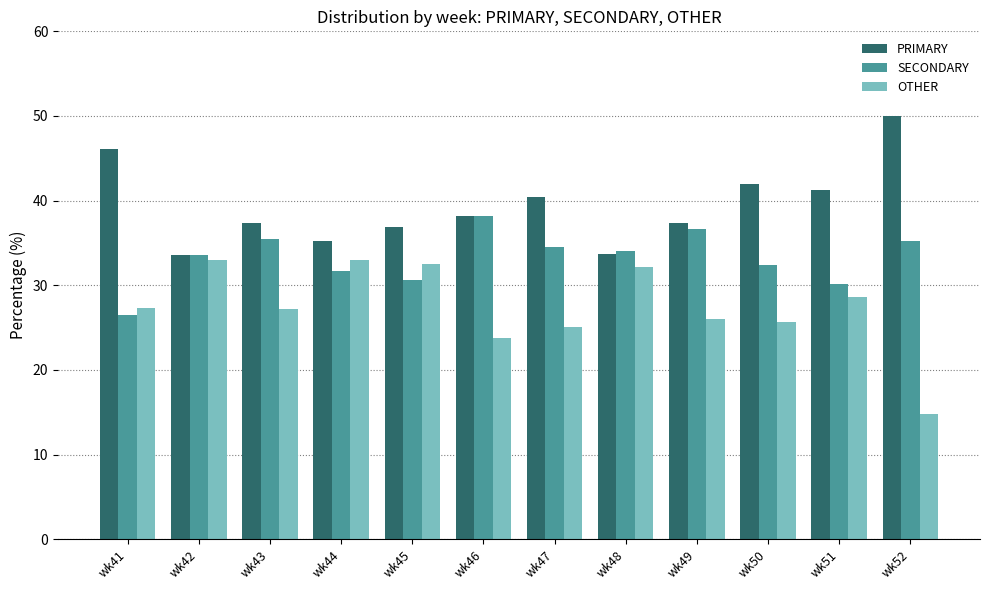

Which series has the widest spread of values?

OTHER